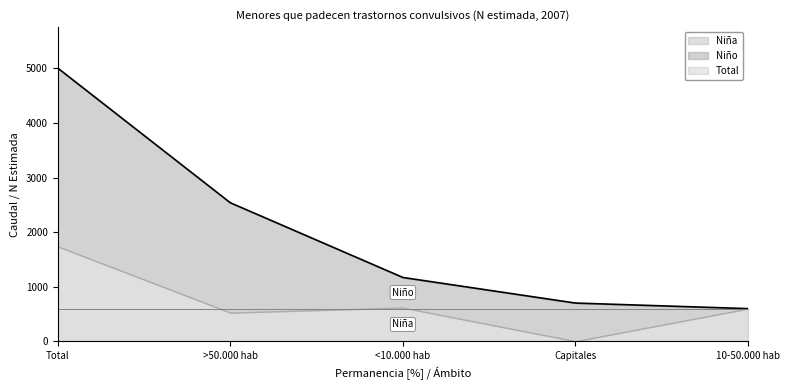

Where does the Niña series first go above 598?

<10.000 hab